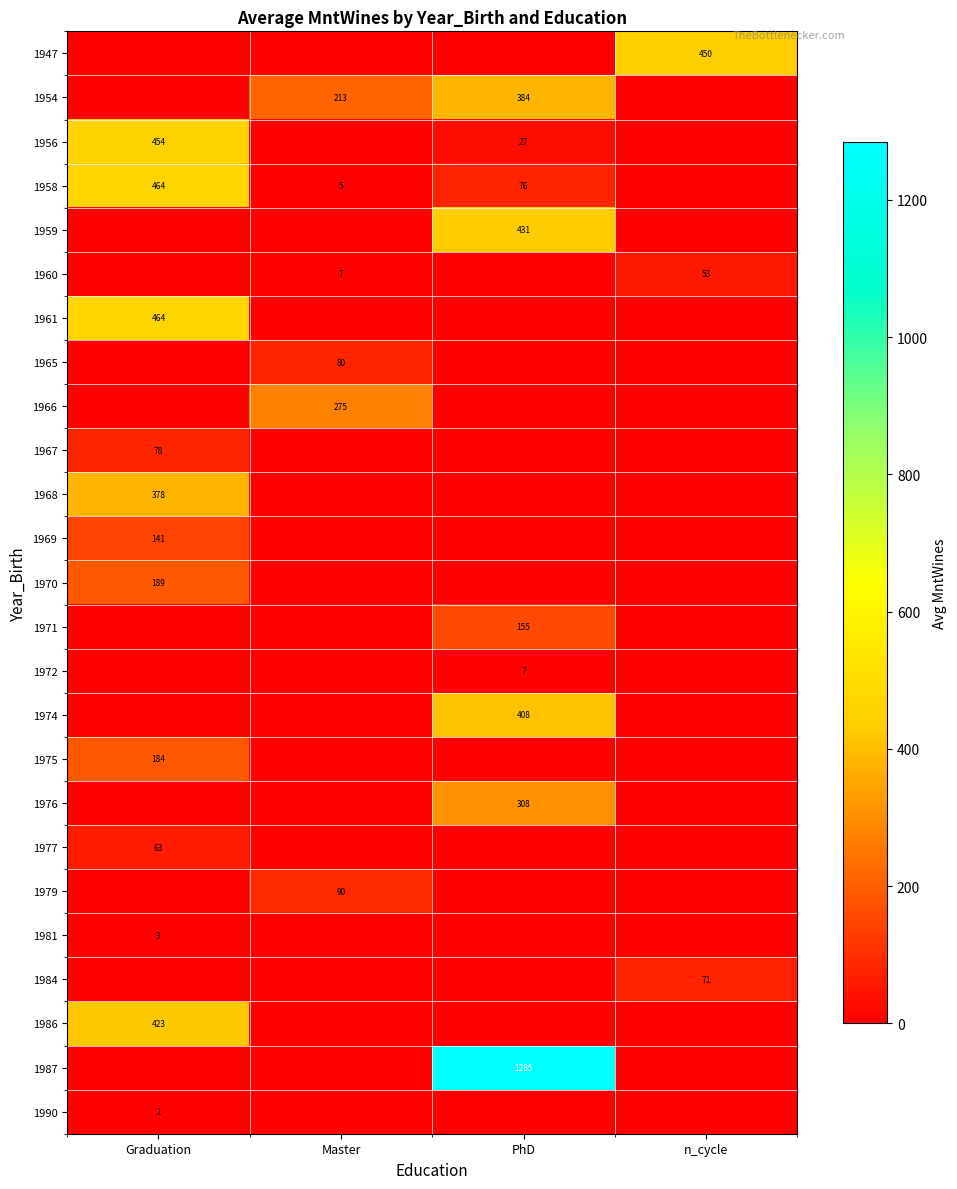

The 1974 series shows 408 at PhD. True or false?

True